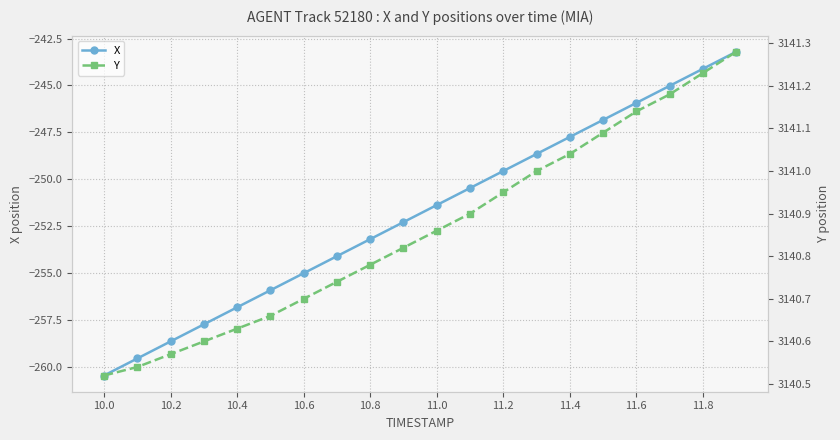

True or false: X has more than 2 interior local peaks.

False